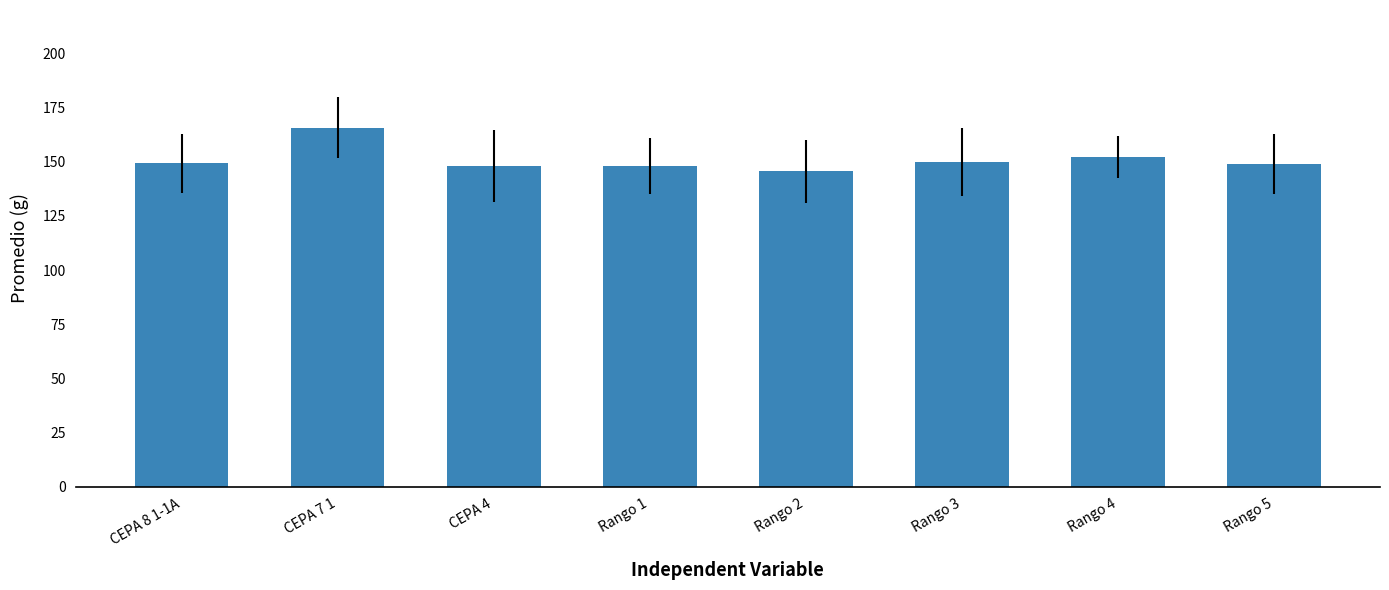

What is the approximate value at Rango 5?

149.1